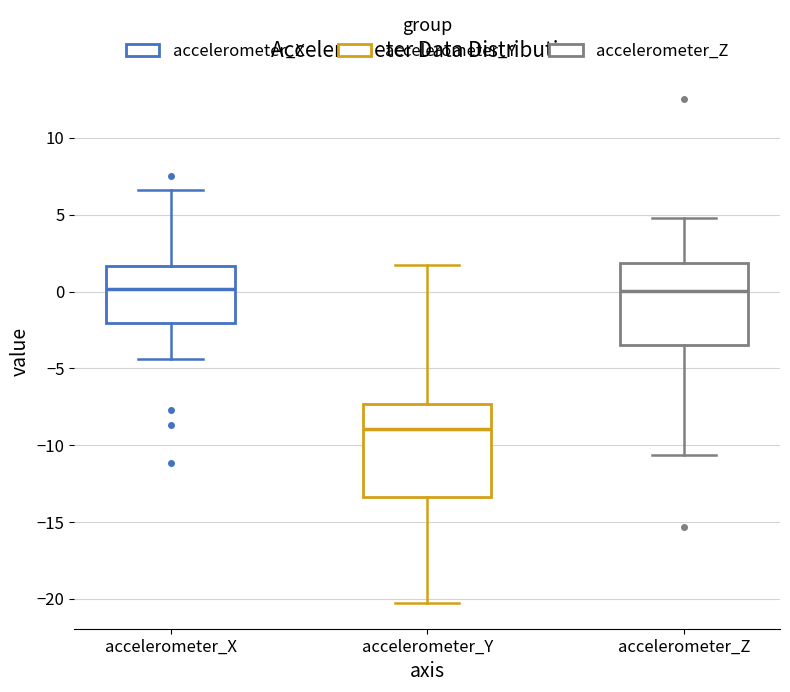

Which box is the tallest, from its lower edge to its upper edge?

accelerometer_Y